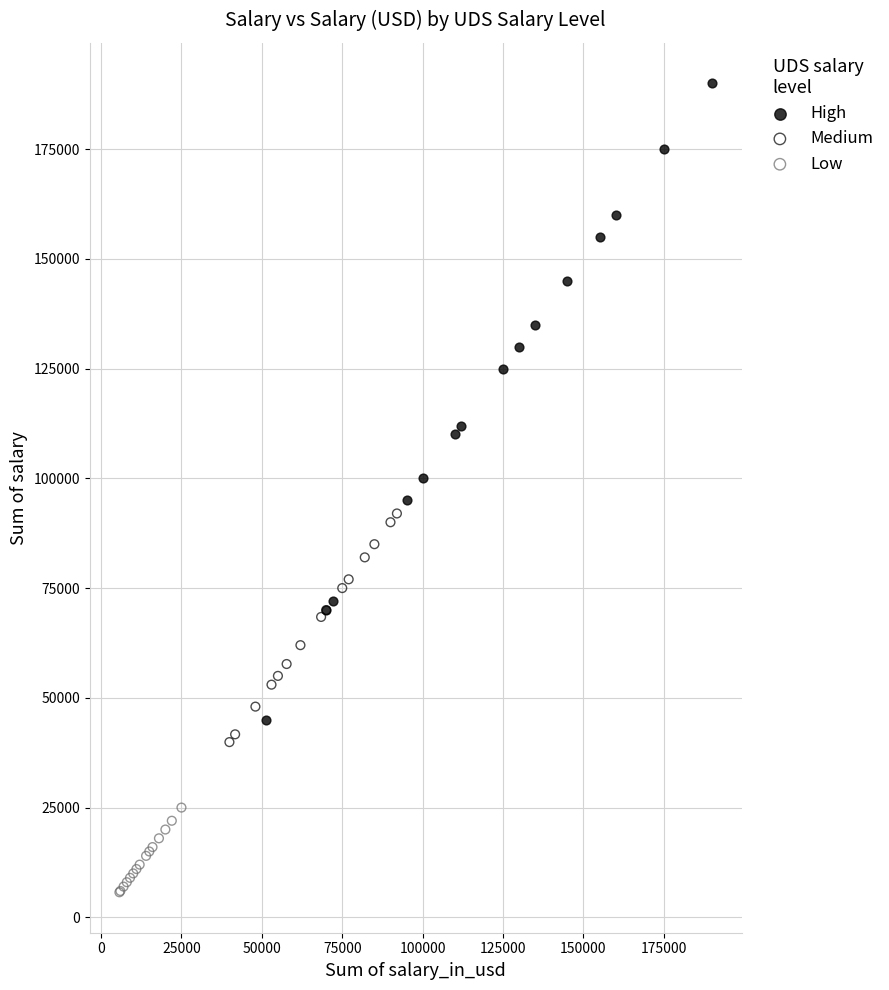

Which series has the widest spread of Y values?

High